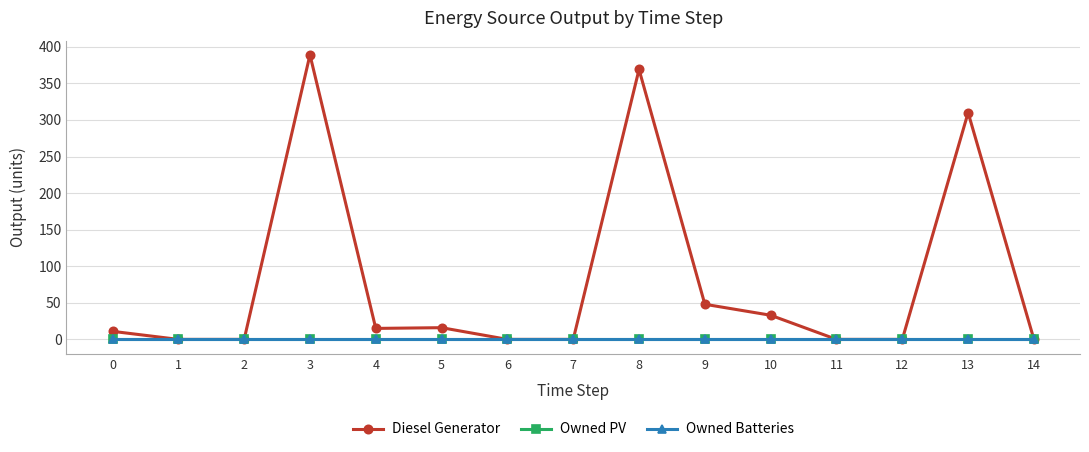

Between 7 and 4, which is larger?

4